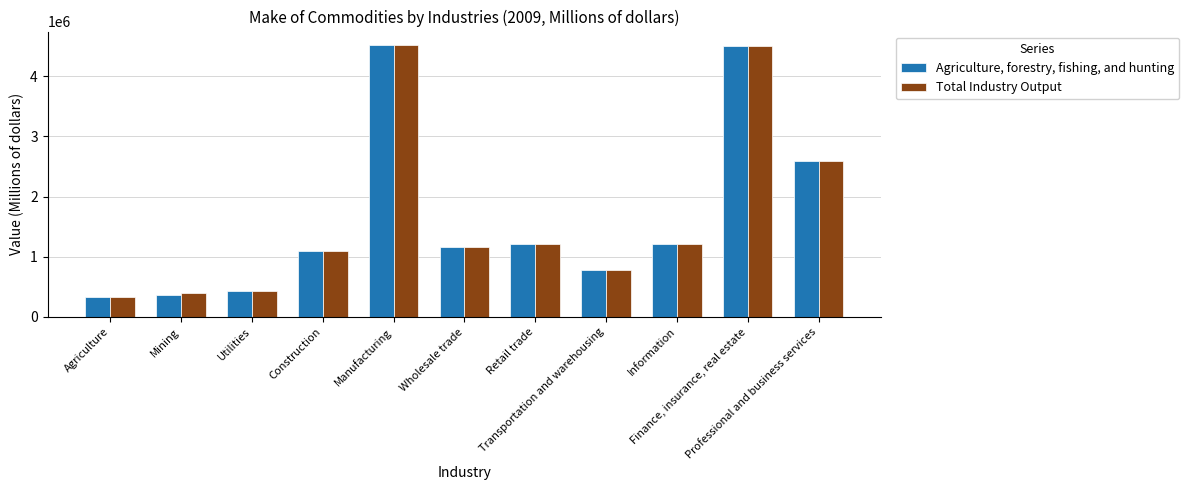

At how many categories does at least one series exceed 1517995?

3